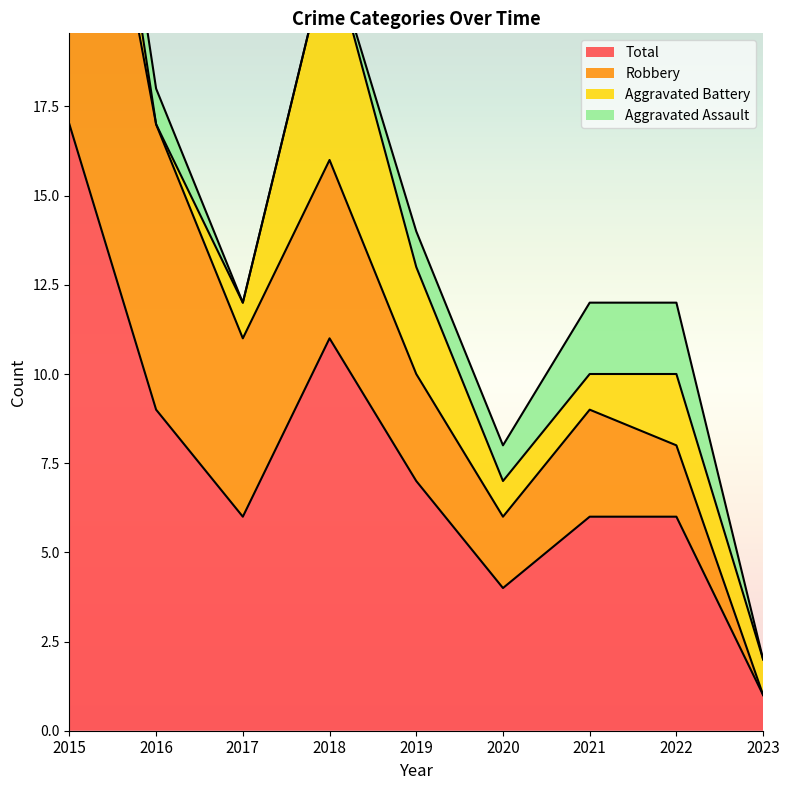

Where is the first local maximum for Aggravated Battery?

2018